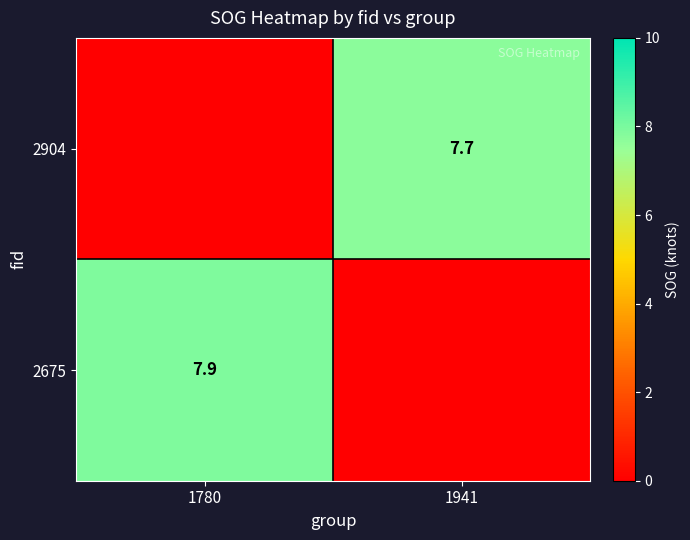

The value of 2675 at 1780 is 4.1. True or false?

False